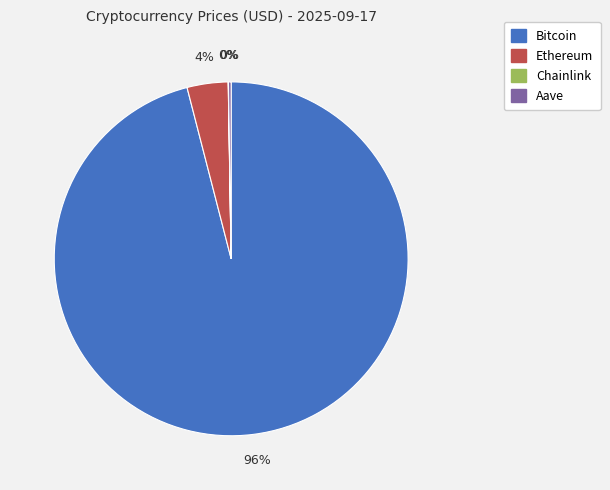

To the nearest percent, what portion does Ethereum represent?

4%